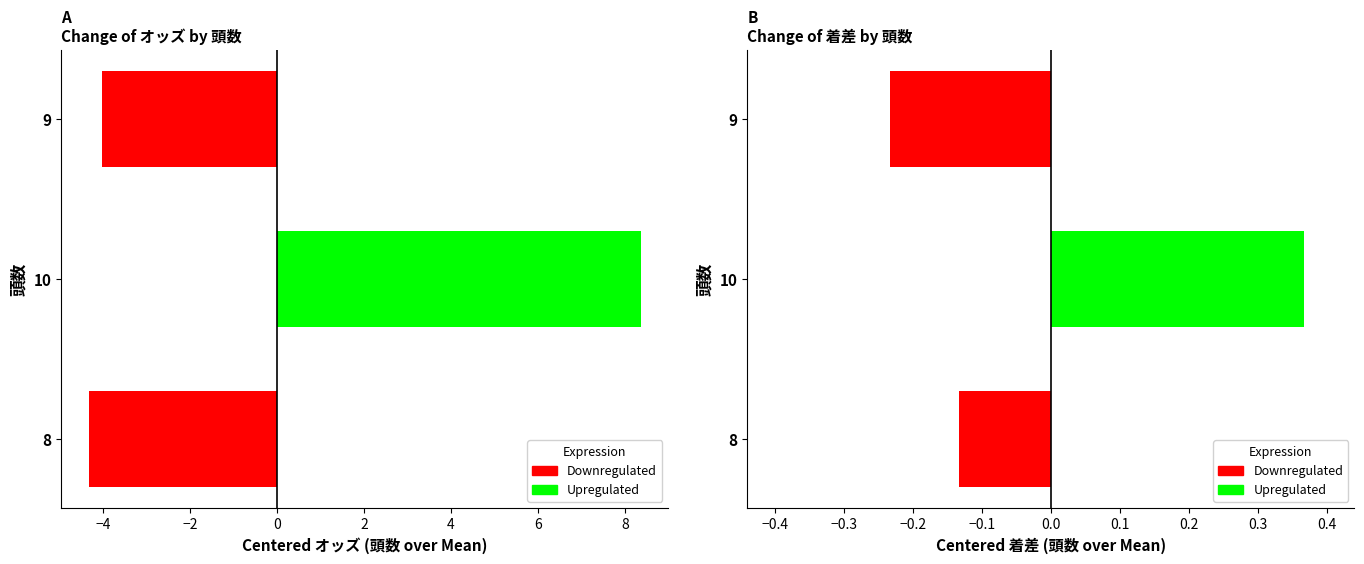

What is the sum of the オッズ values at 10 and 9?

4.3